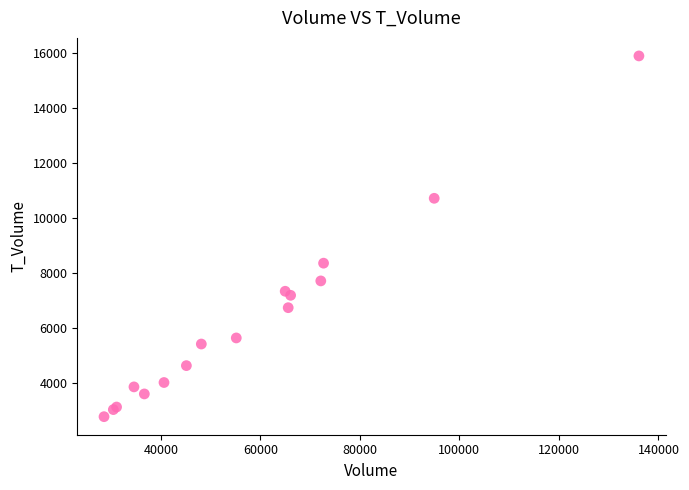

What Y value in the scatter plot is closest to 9319?

8343